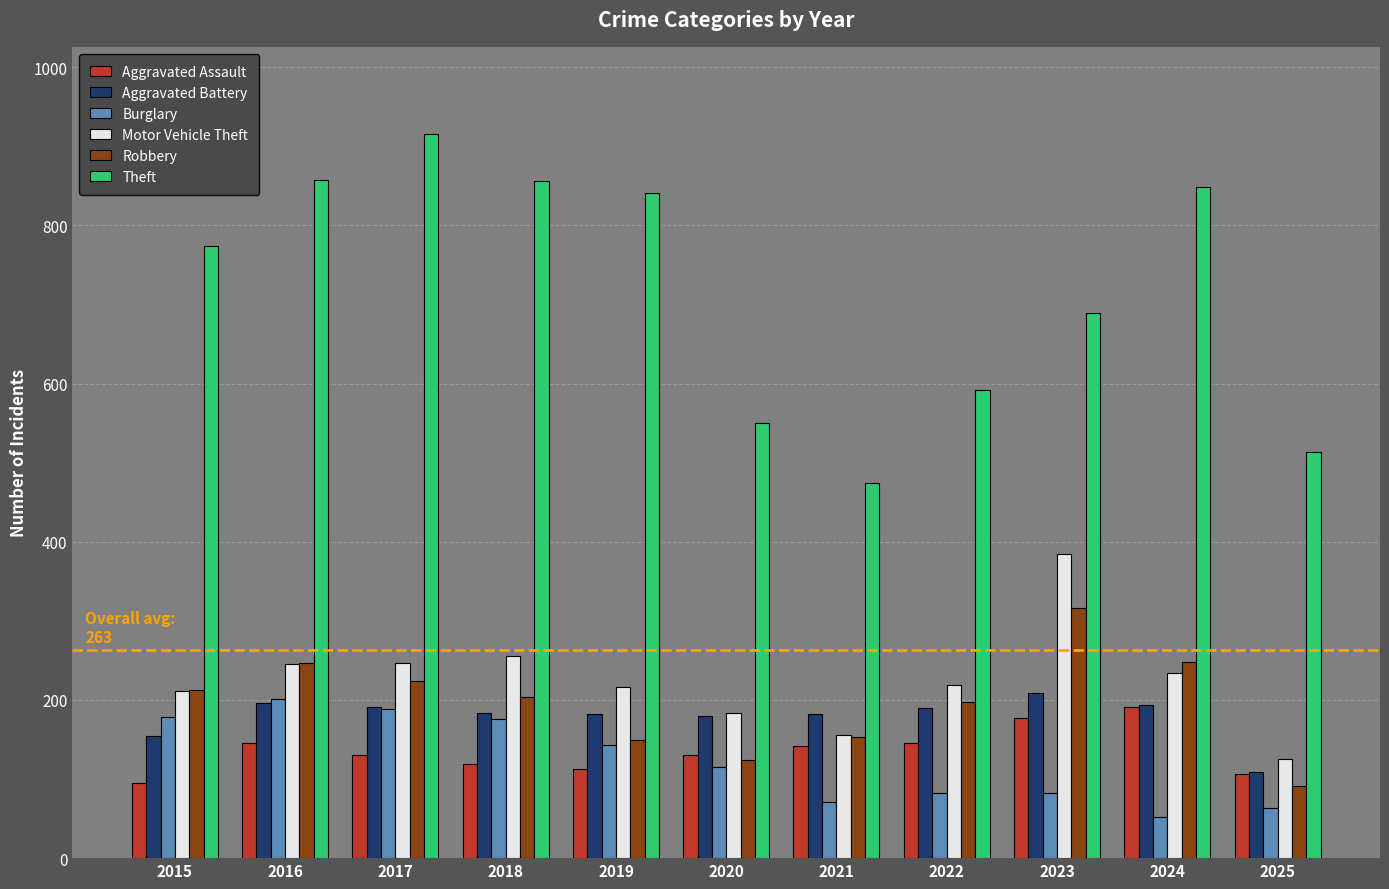

What is the value of the Motor Vehicle Theft bar at the 10th from the left?

234